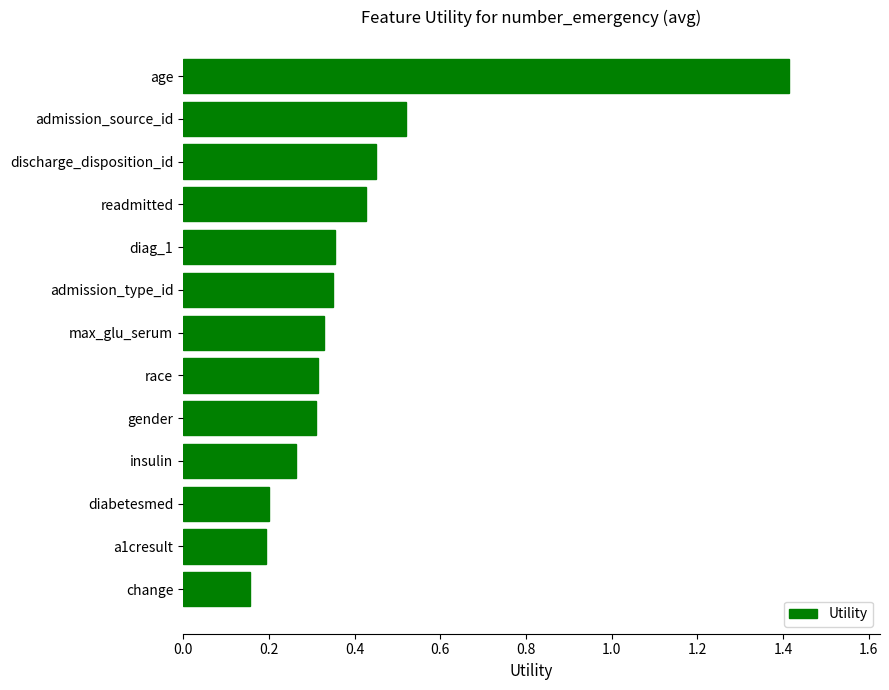

What is the difference between the maximum and minimum values?

1.3